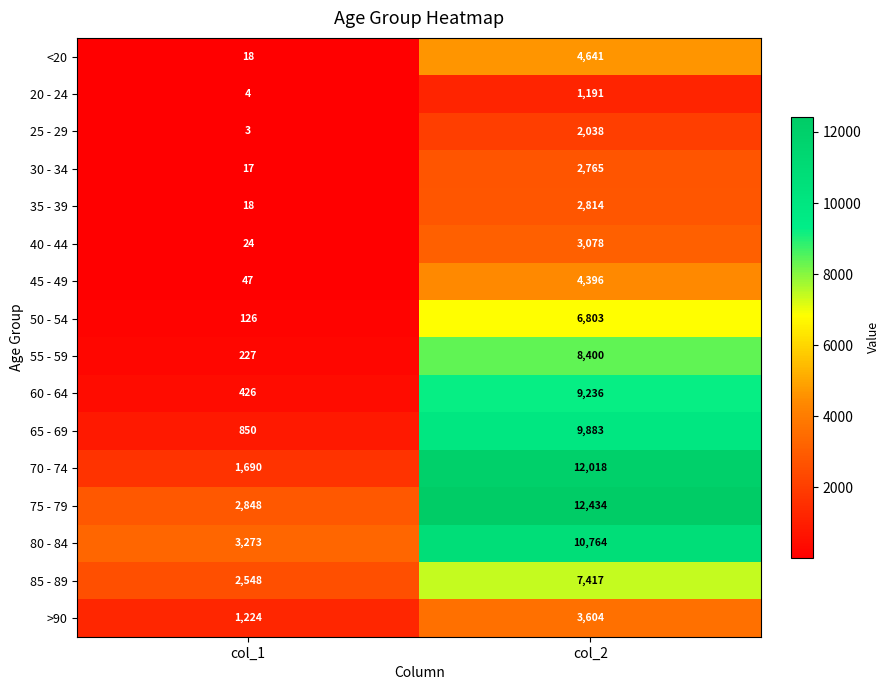

Which series has the widest spread of values?

70 - 74